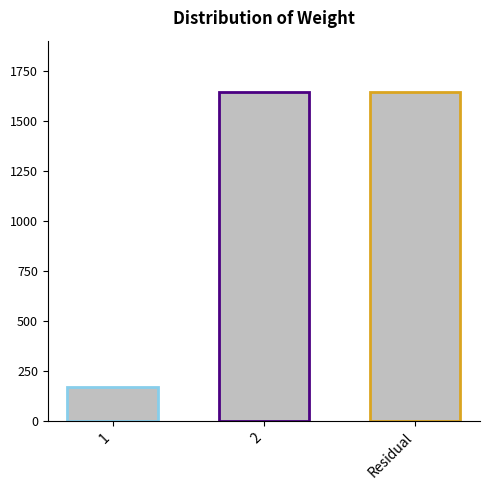

Reading right to left, transcribe all the data shown in this chart.

Residual=1646	2=1646	1=169